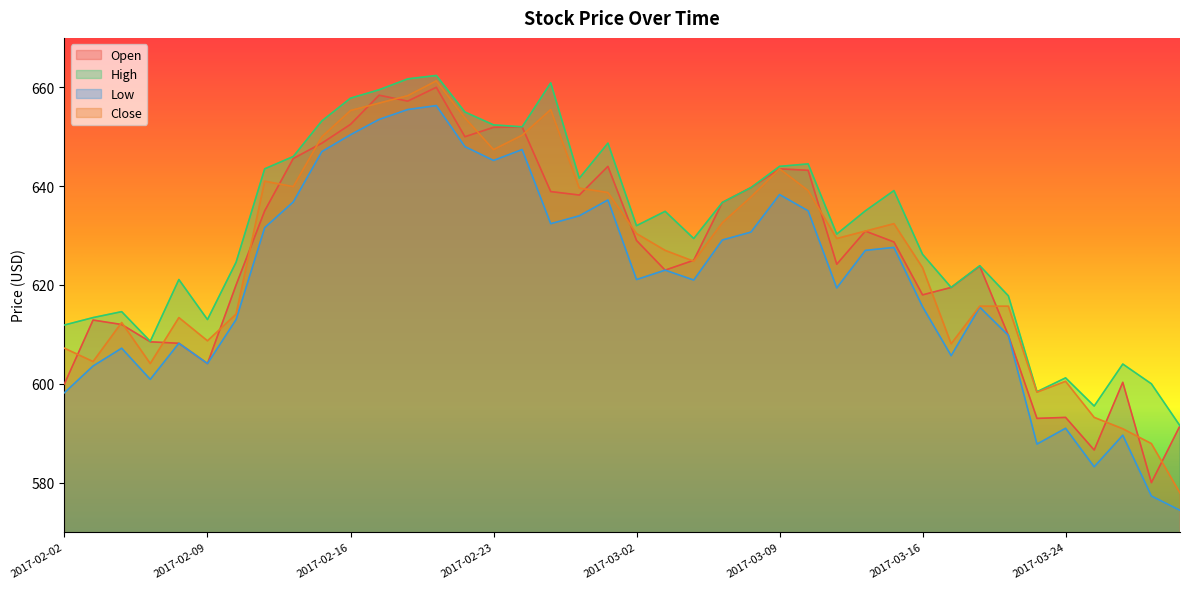

What value does the Close series have at 2017-03-02?

630.4